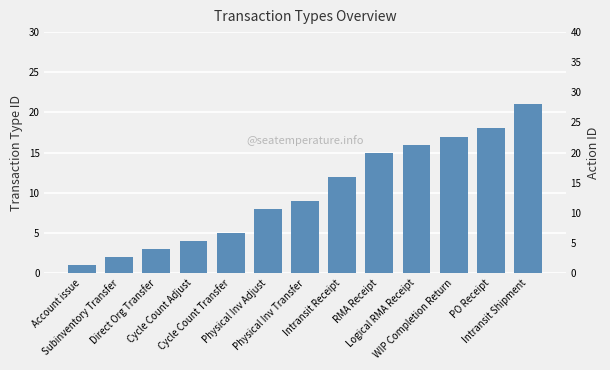

What is the sum of the TRANSACTION_TYPE_ID values at Cycle Count Adjust and Cycle Count Transfer?

9